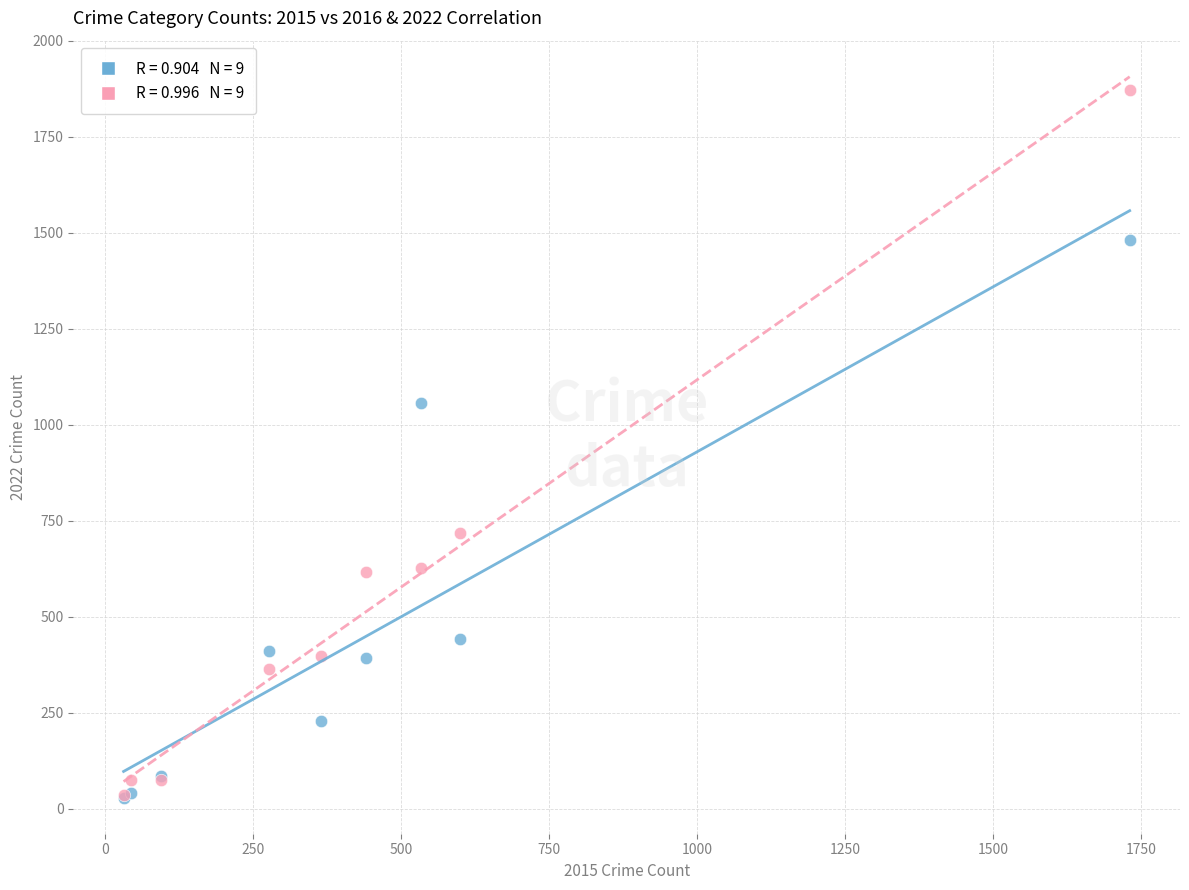

Across all series, what Y value is closest to 950?

1058